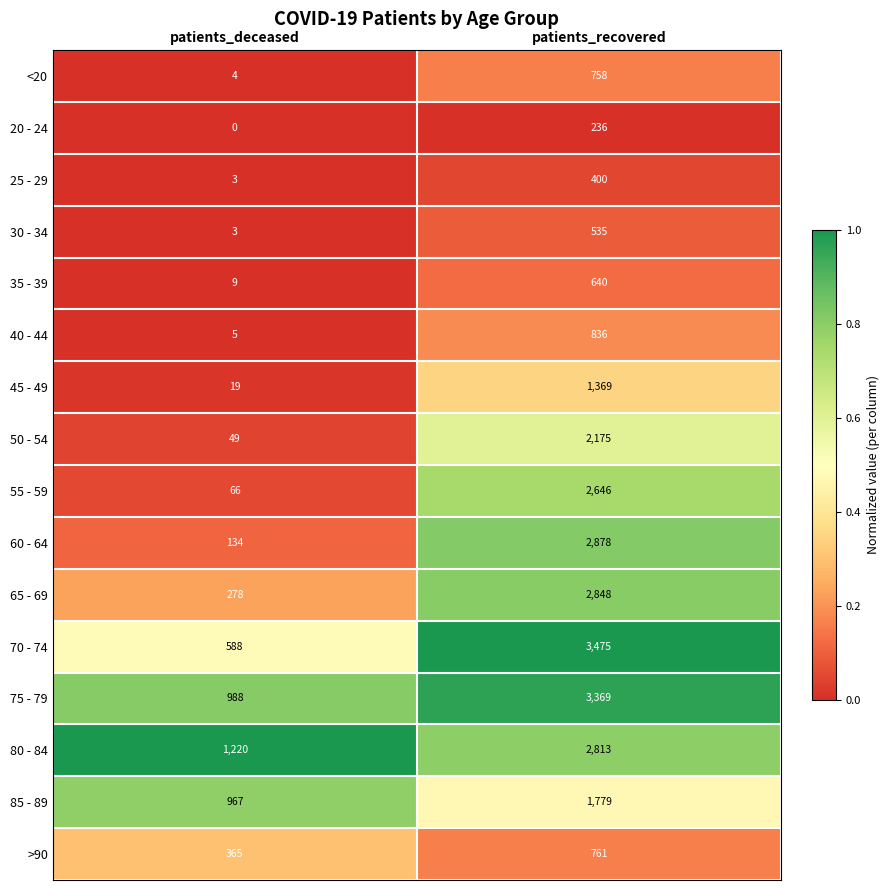

Which label corresponds to the largest value in the chart?

patients_recovered